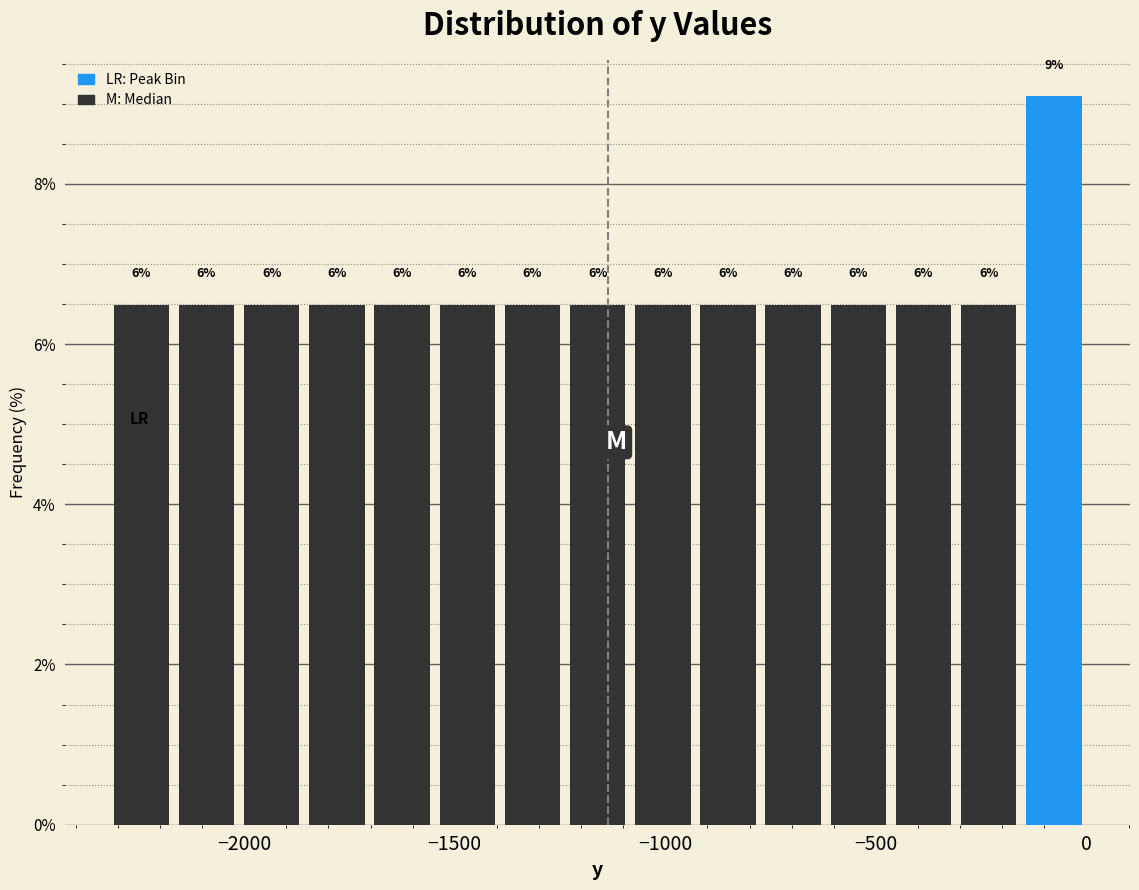

Around what value on the x-axis is the tallest bar? Give the approximate position of its centre, as read against the axis.

-100